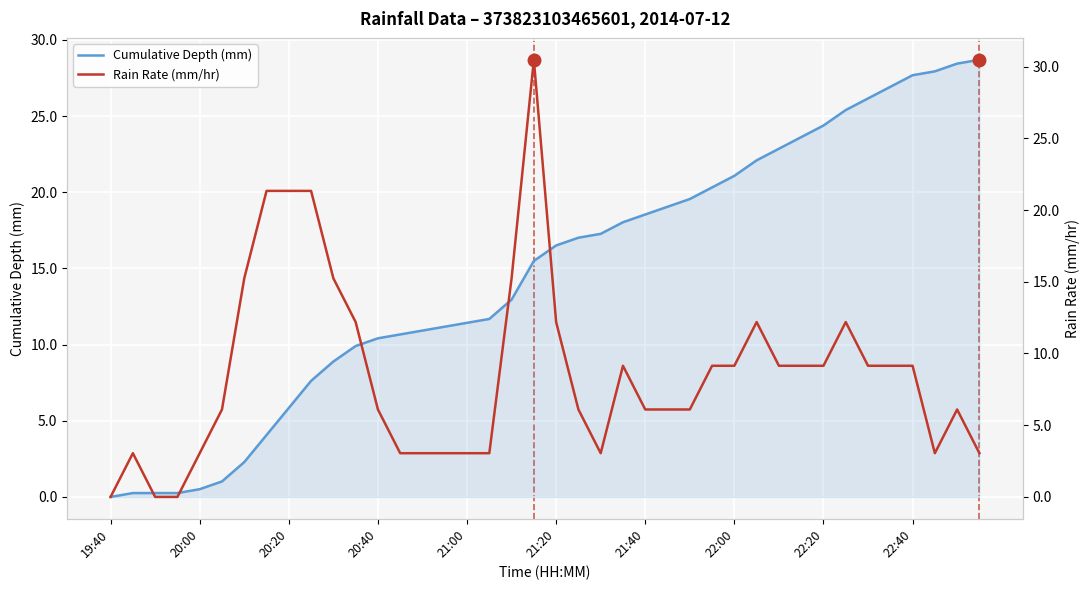

Which series has the largest total across all categories?

Cumulative Depth (mm)